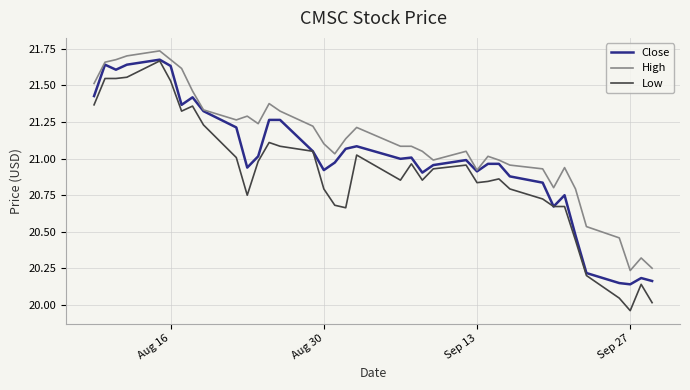

Which series has the largest range (max minus min)?

Low